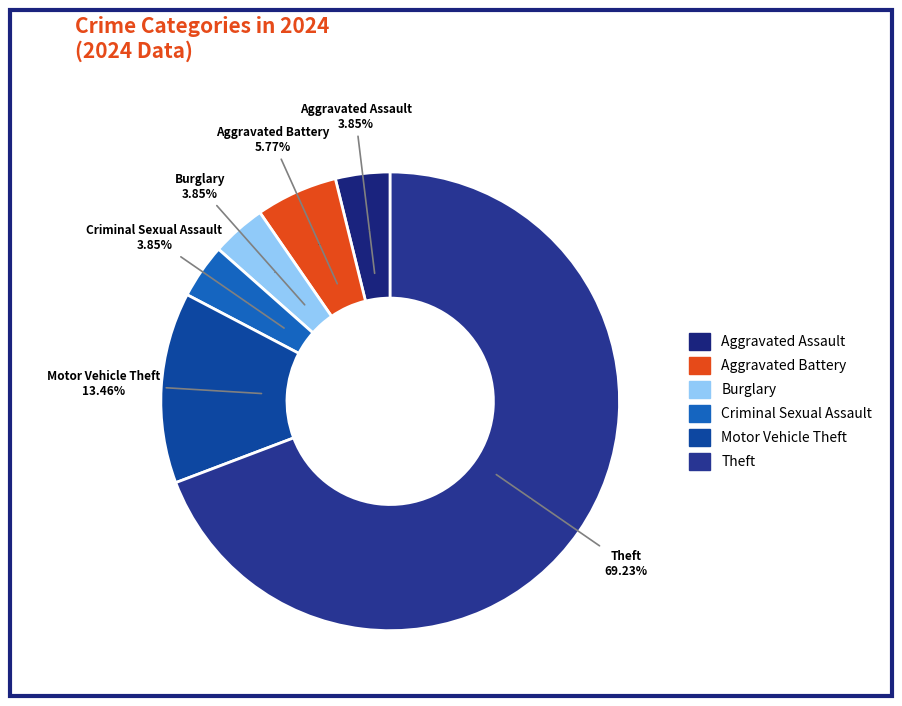

Which category accounts for the majority?

Theft